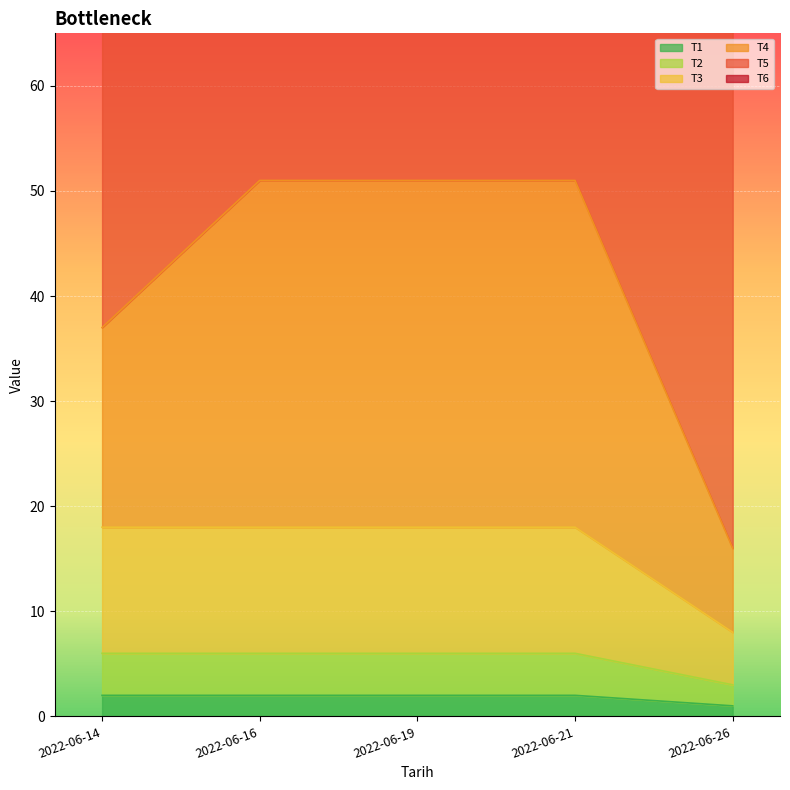

The T1 series shows 2 at 2022-06-14. True or false?

True